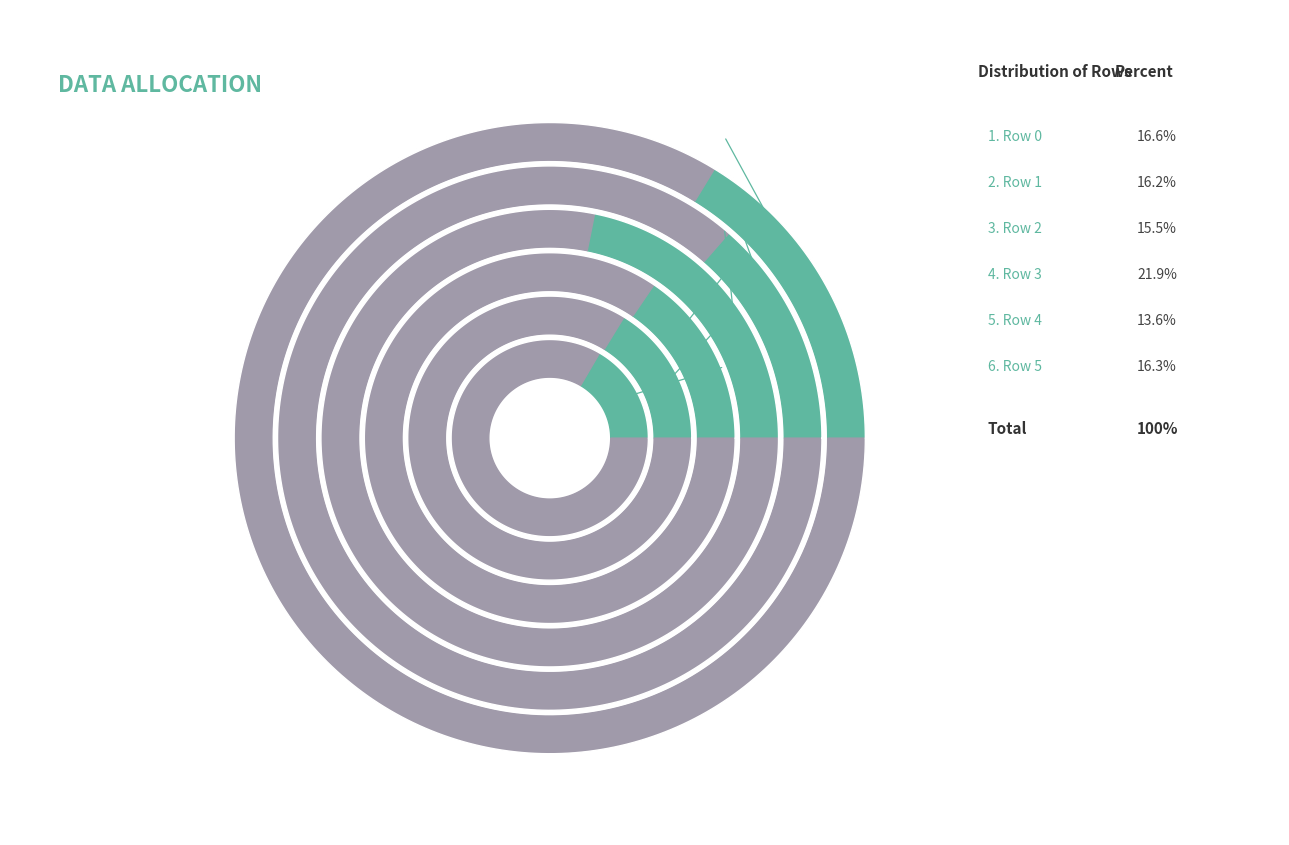

Is there a majority slice in this chart?

No